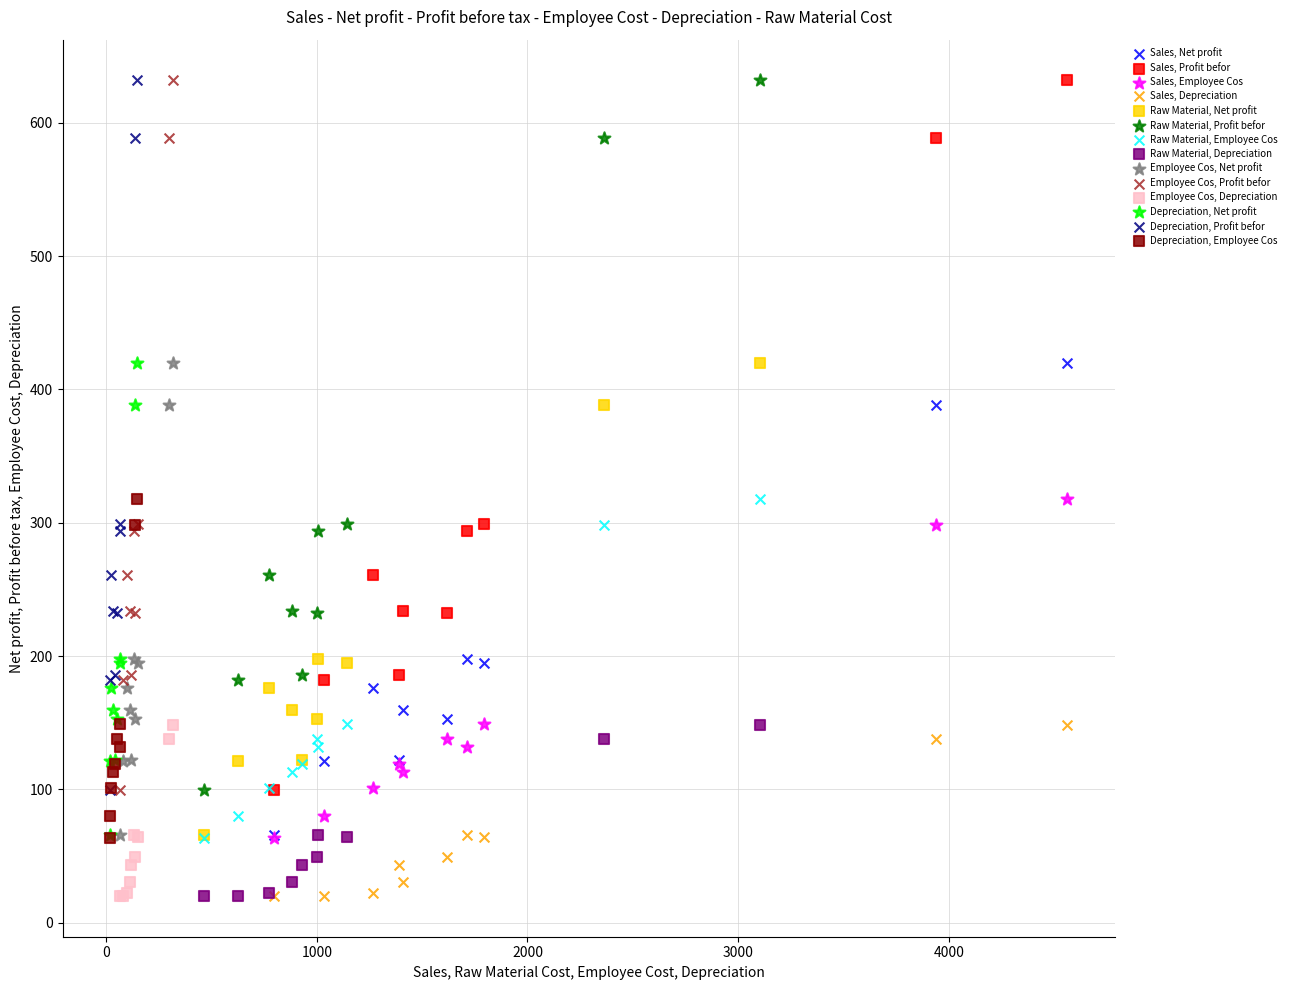

What are all the series names shown in the legend?

Sales, Net profit, Sales, Profit befor, Sales, Employee Cos, Sales, Depreciation, Raw Material, Net profit, Raw Material, Profit befor, Raw Material, Employee Cos, Raw Material, Depreciation, Employee Cos, Net profit, Employee Cos, Profit befor, Employee Cos, Depreciation, Depreciation, Net profit, Depreciation, Profit befor, Depreciation, Employee Cos